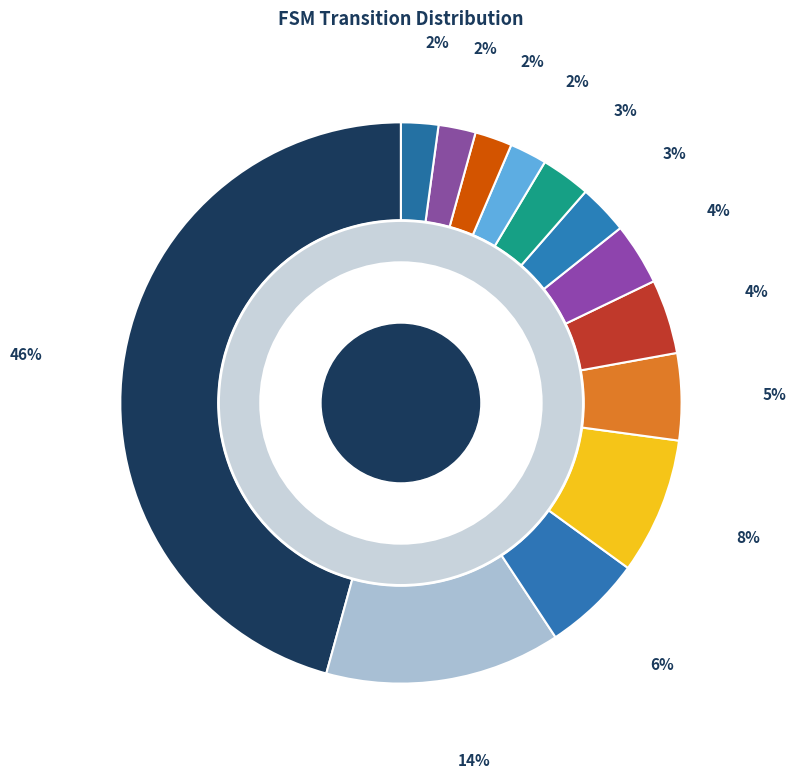

How many segments does this pie chart have?

13